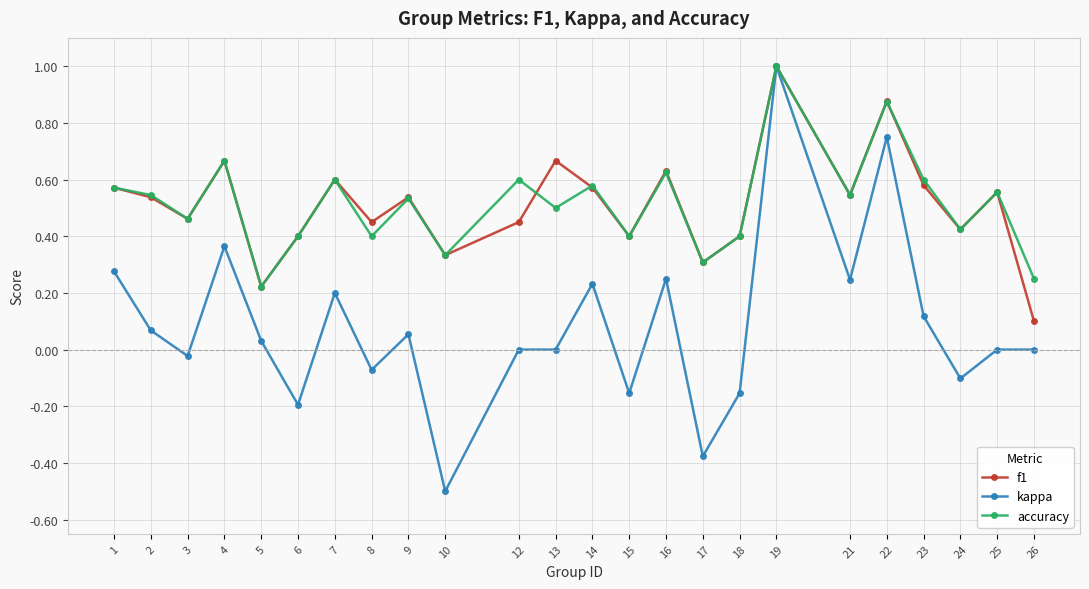

At which category is the sum across all series the highest?

19